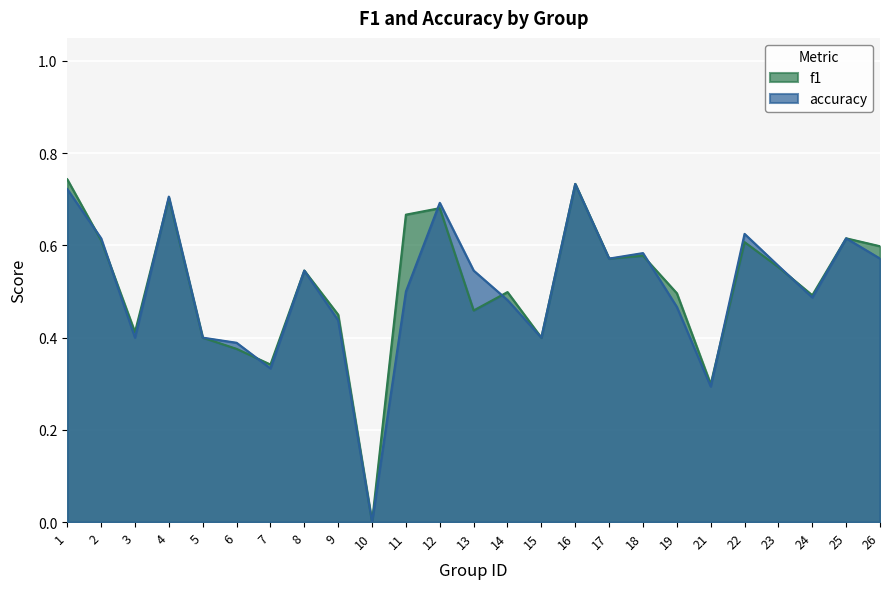

How many lines are shown in the chart?

2